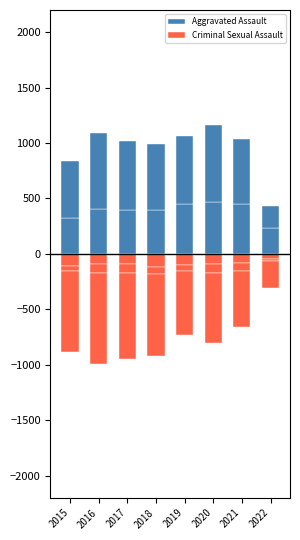

The Criminal Sexual Assault series shows -122 at 2018. True or false?

True